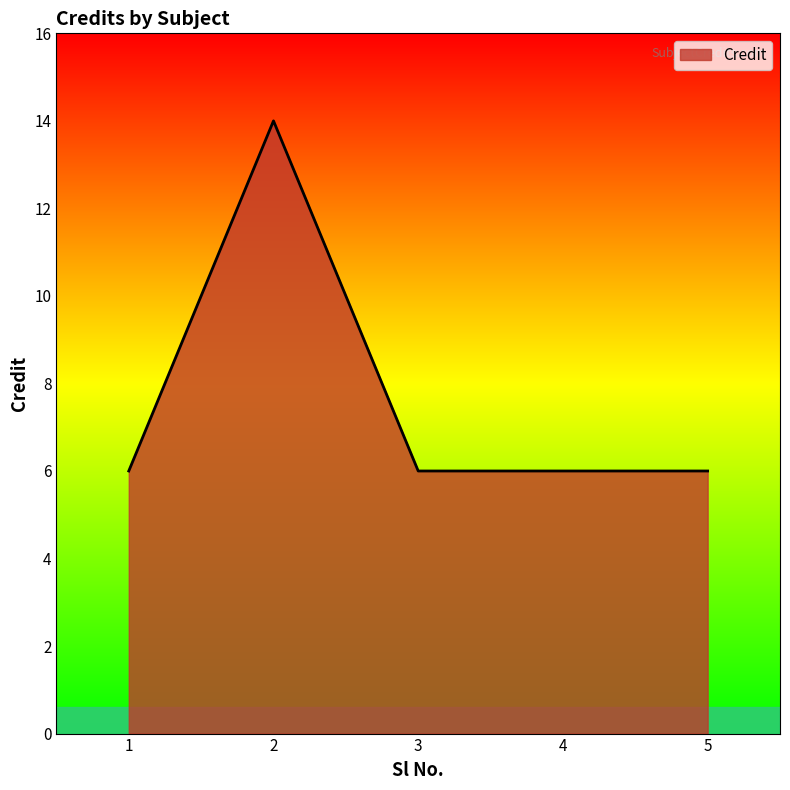

What is the average value?

8